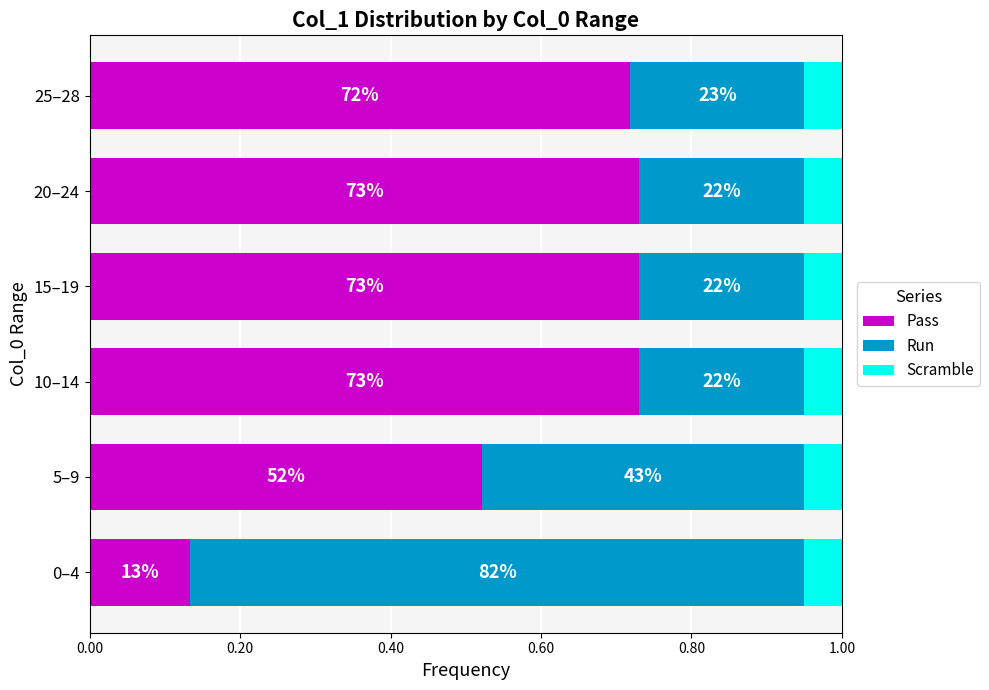

What are all the series names shown in the legend?

Pass, Run, Scramble